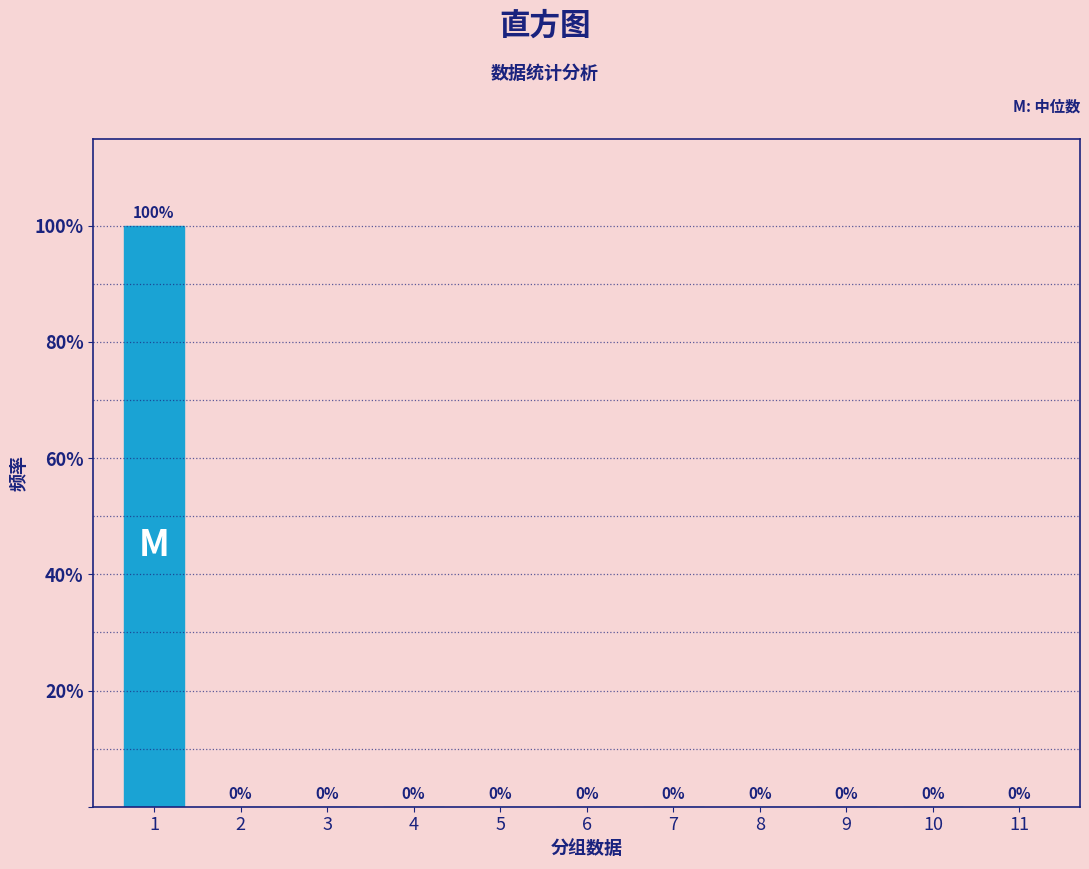

Reading left to right, extract all data points from this chart.

1=100	2=0	3=0	4=0	5=0	6=0	7=0	8=0	9=0	10=0	11=0